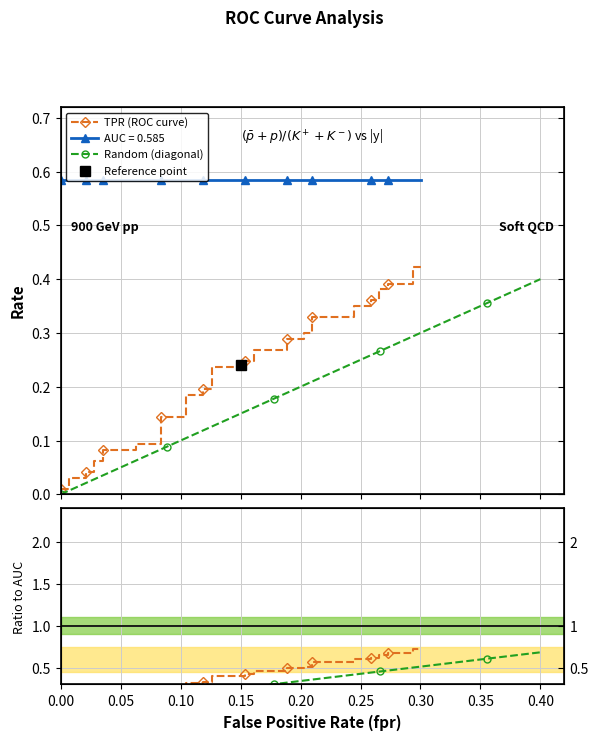

True or false: Random (diagonal) has more than 2 points higher than both neighbors.

False